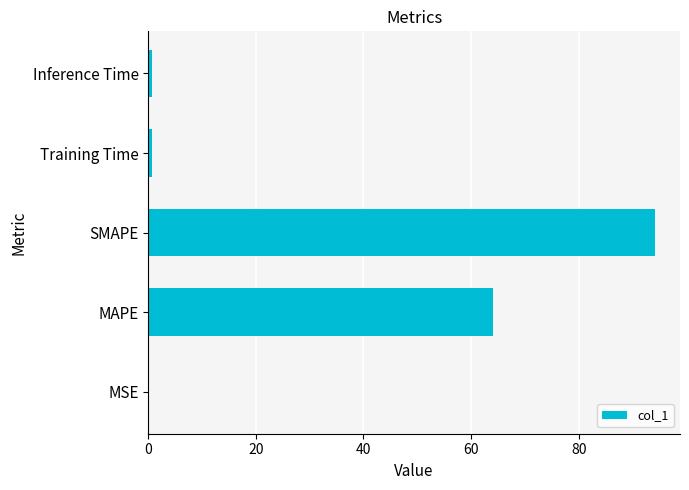

Does the chart contain stacked bars?

No